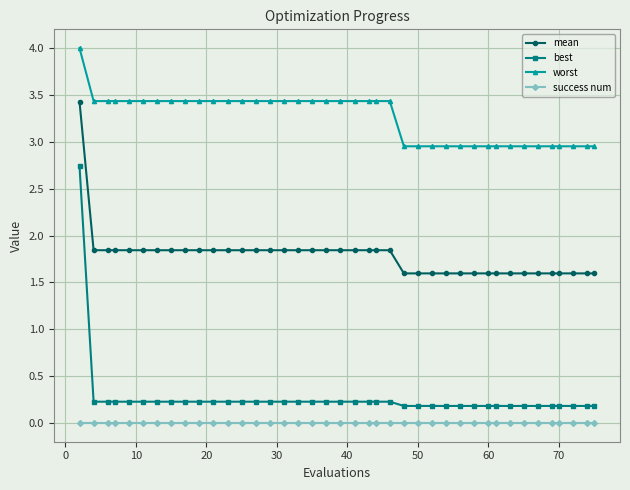

What is the value of the best point at the 19th from the left?

0.2